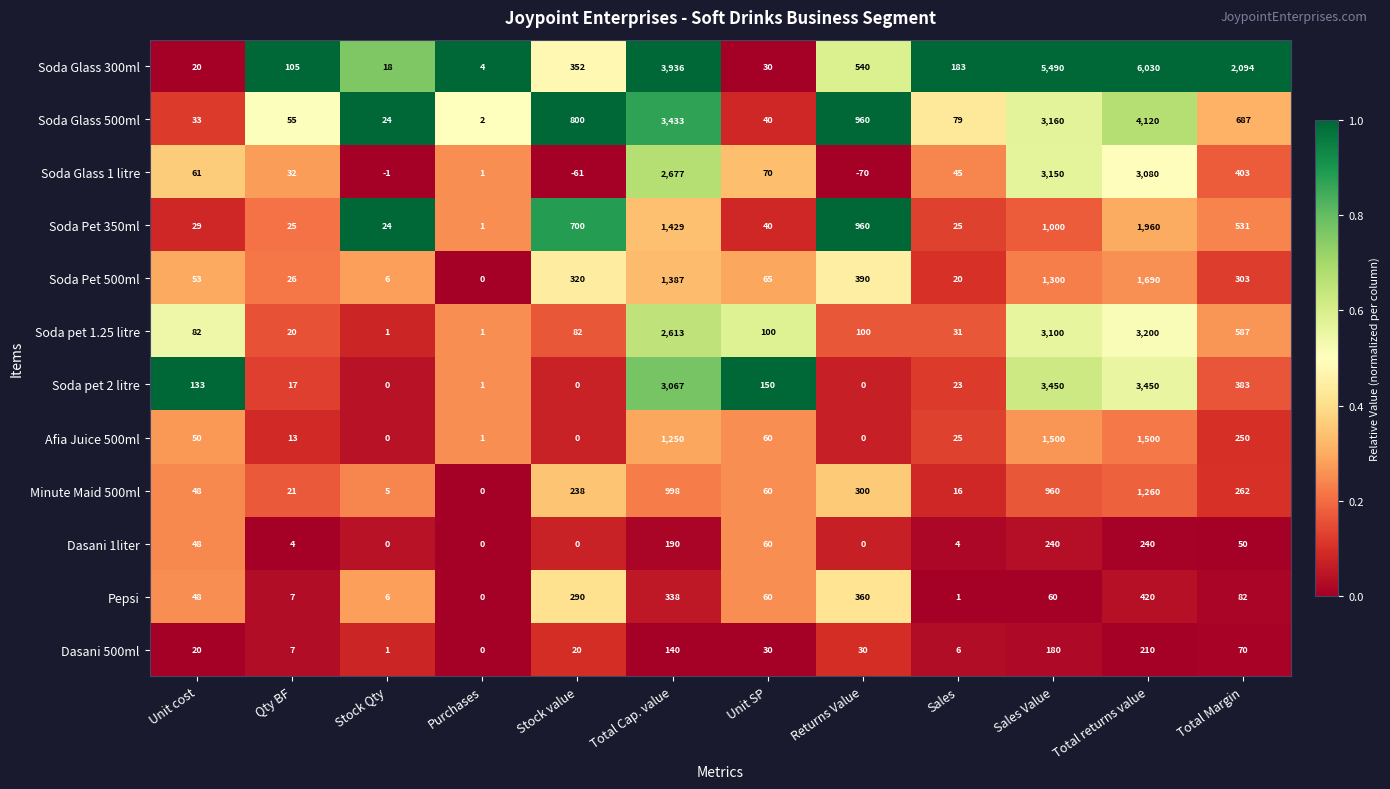

Which label corresponds to the largest value in the chart?

Total returns value